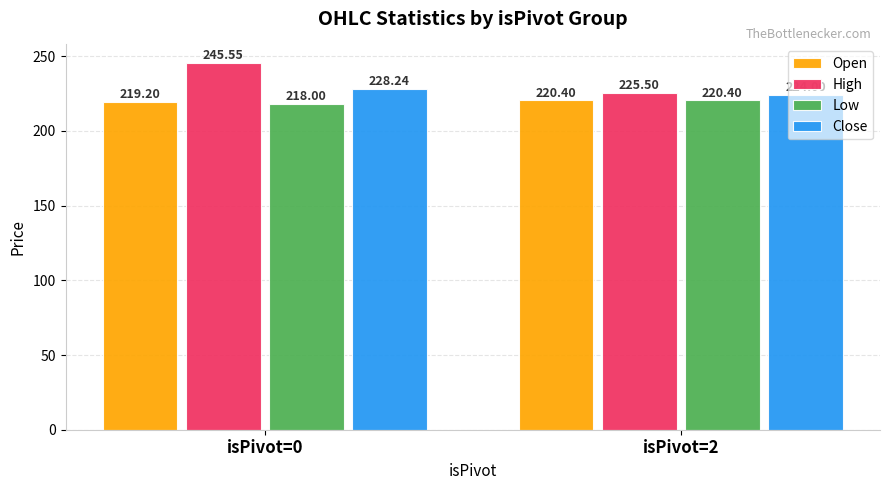

How many series are shown in this chart?

4